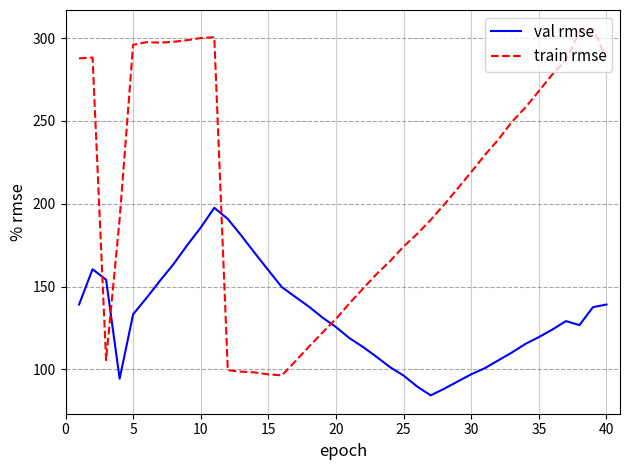

Which series has the largest range (max minus min)?

train rmse